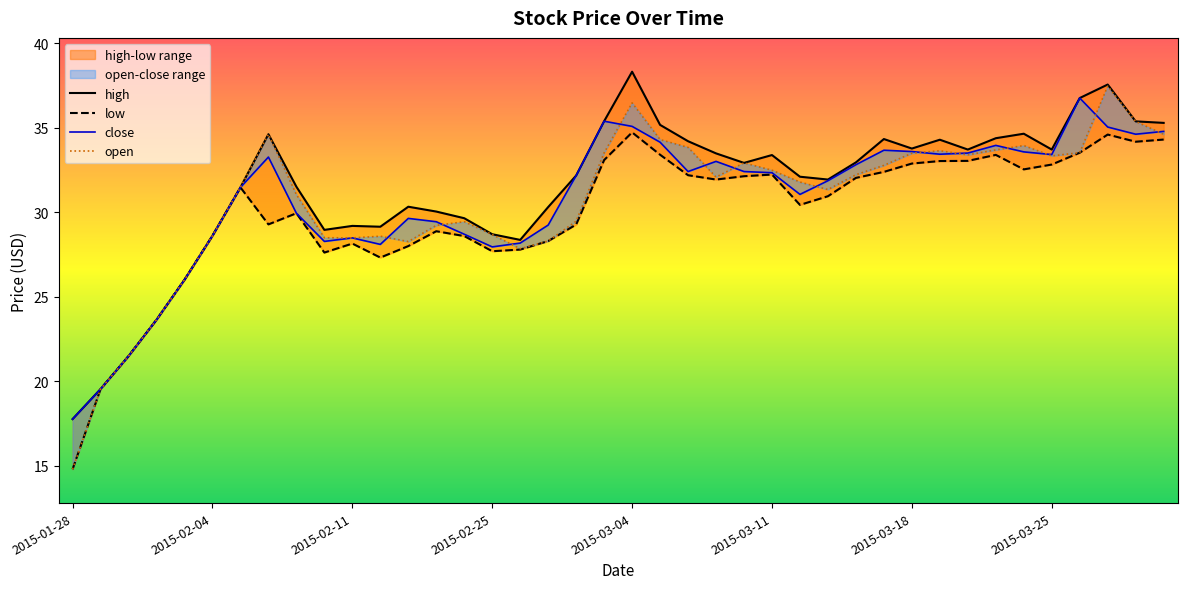

True or false: high and open cross at least once.

False